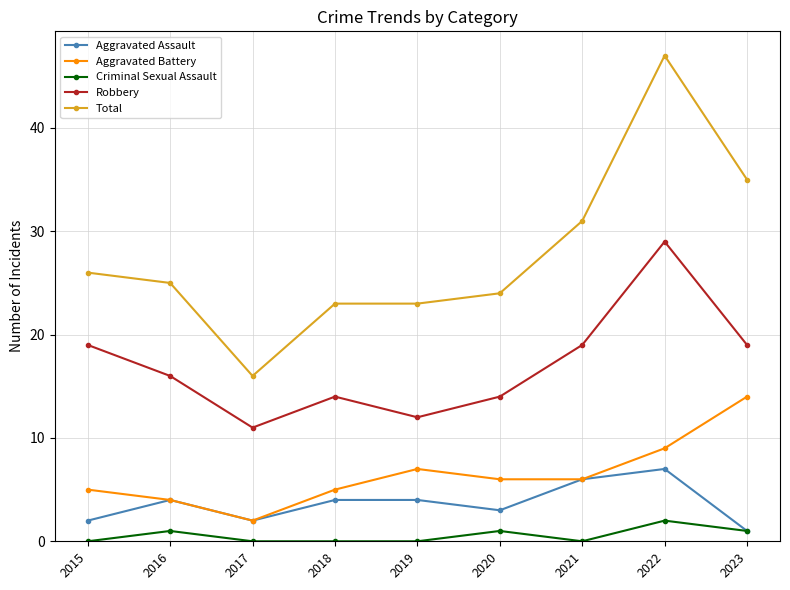

At how many categories does at least one series exceed 36?

1